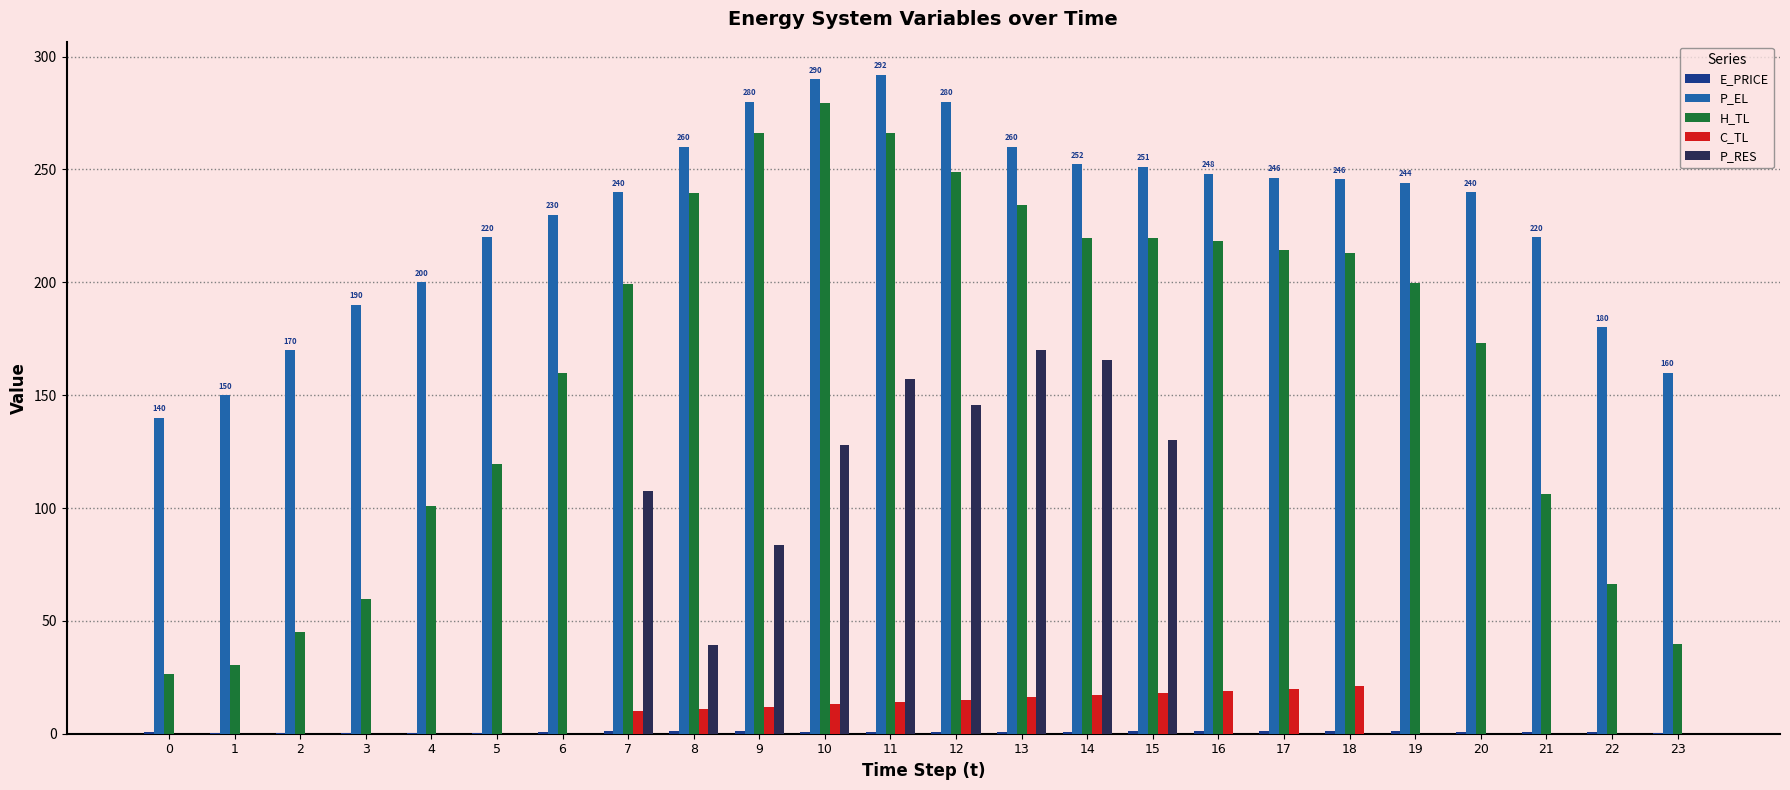

What is the greatest value displayed?

292.0